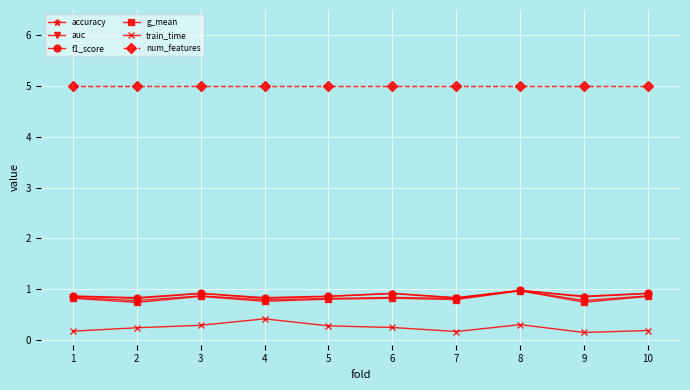

True or false: accuracy and num_features intersect in this chart.

False